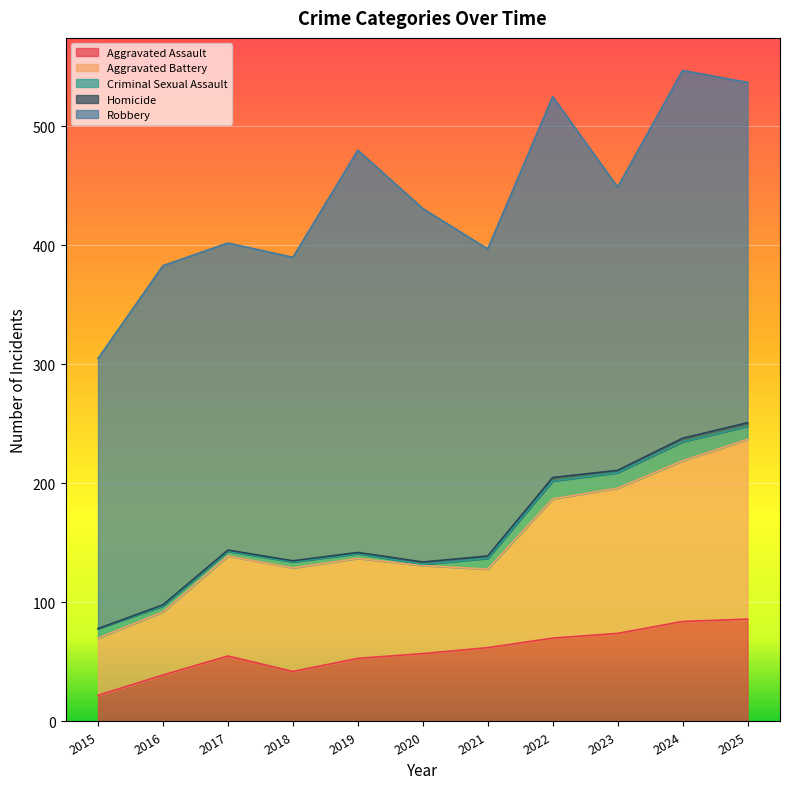

At which label does Robbery first exceed 285?

2019